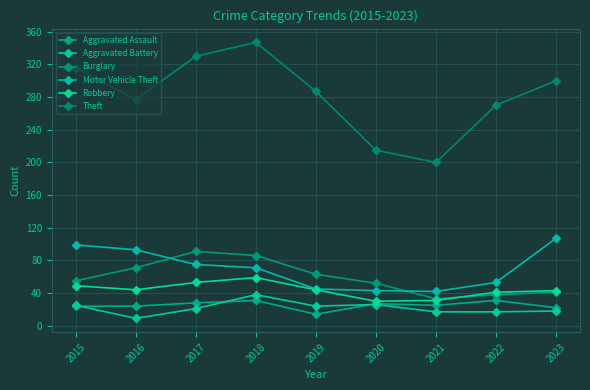

Is the value of Aggravated Battery at 2020 greater than the value of Burglary at 2015?

No